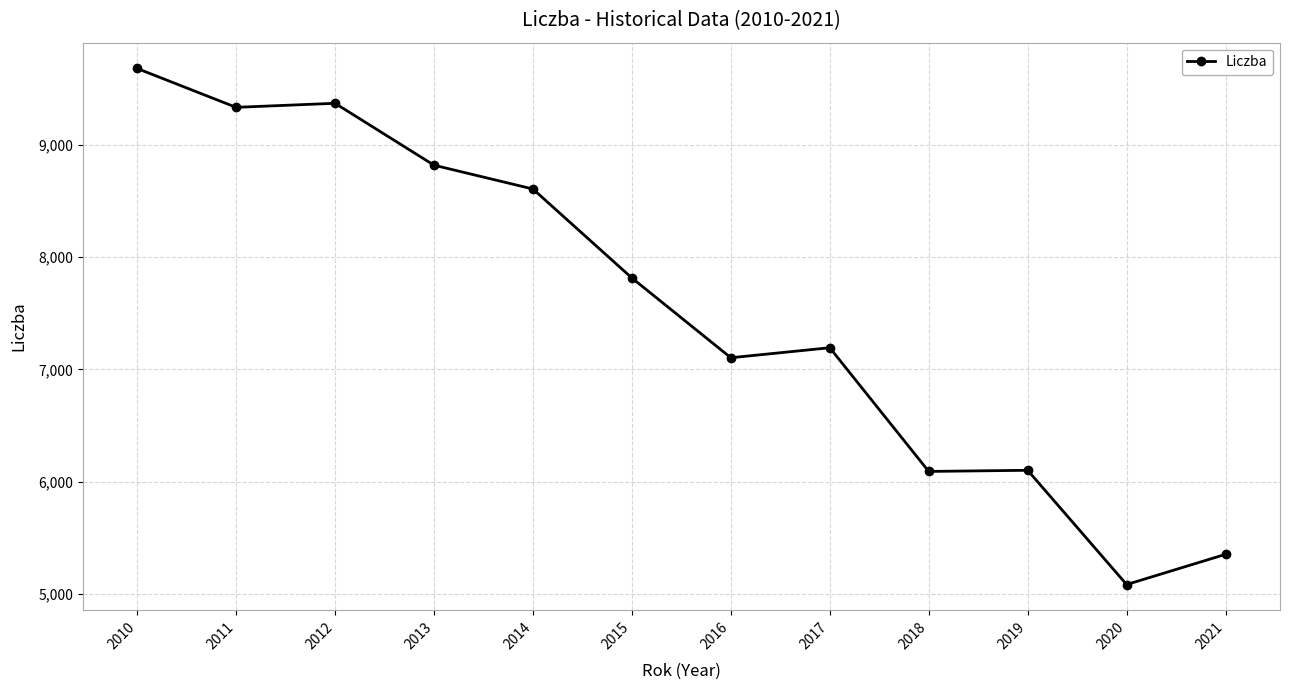

What is the value of the 9th point from the left?

6092